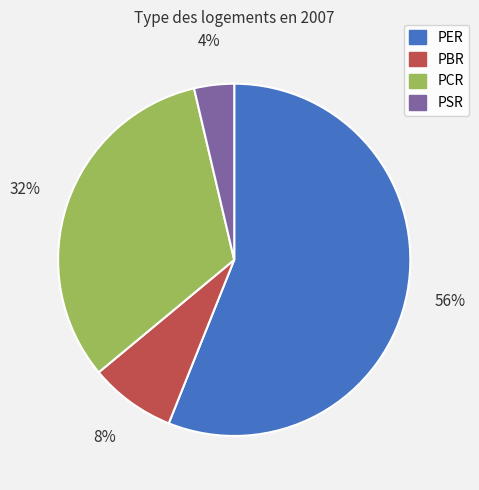

Rank the categories by value from lowest to highest.

PSR, PBR, PCR, PER